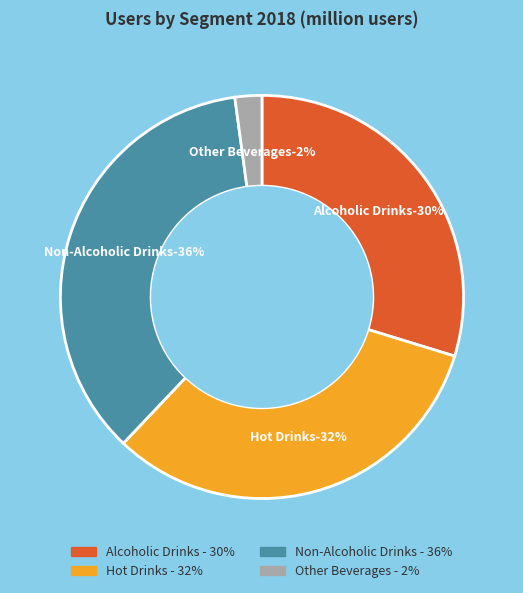

Combined, what portion of the pie is Other Beverages and Alcoholic Drinks?

31.9%